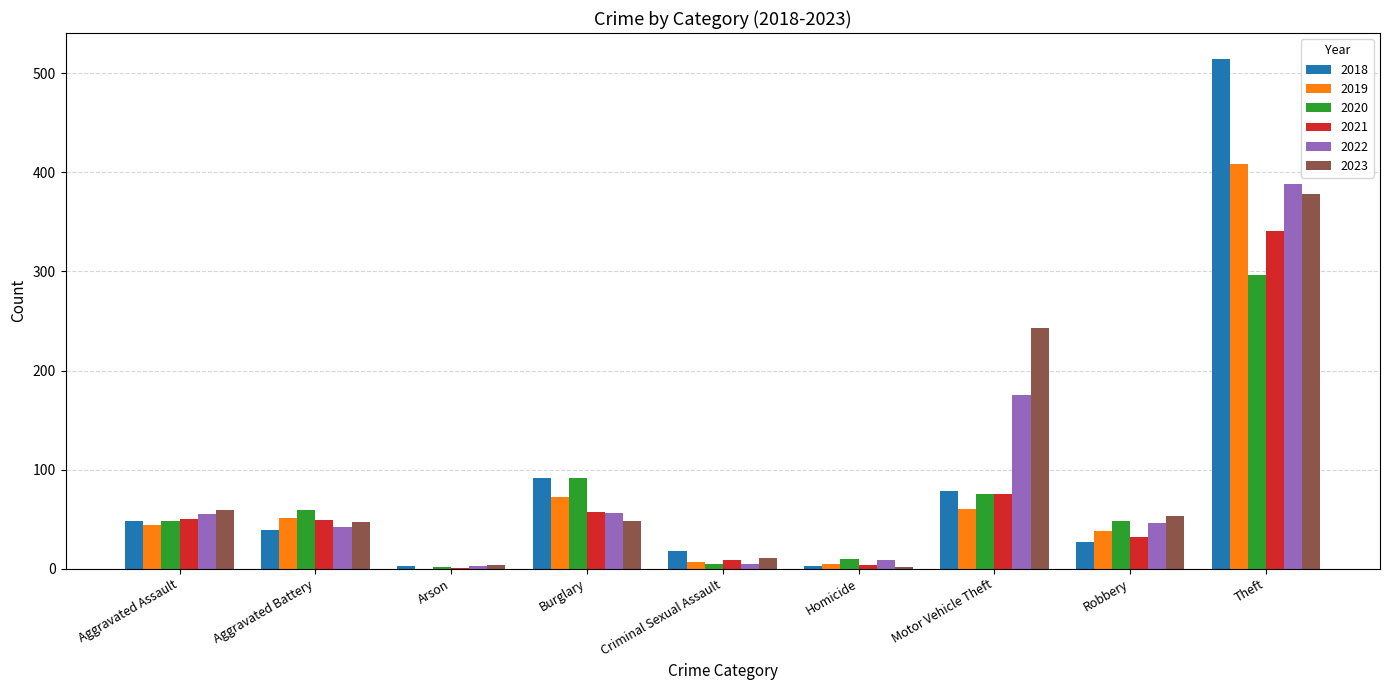

What is the sum of all 2020 values?

635